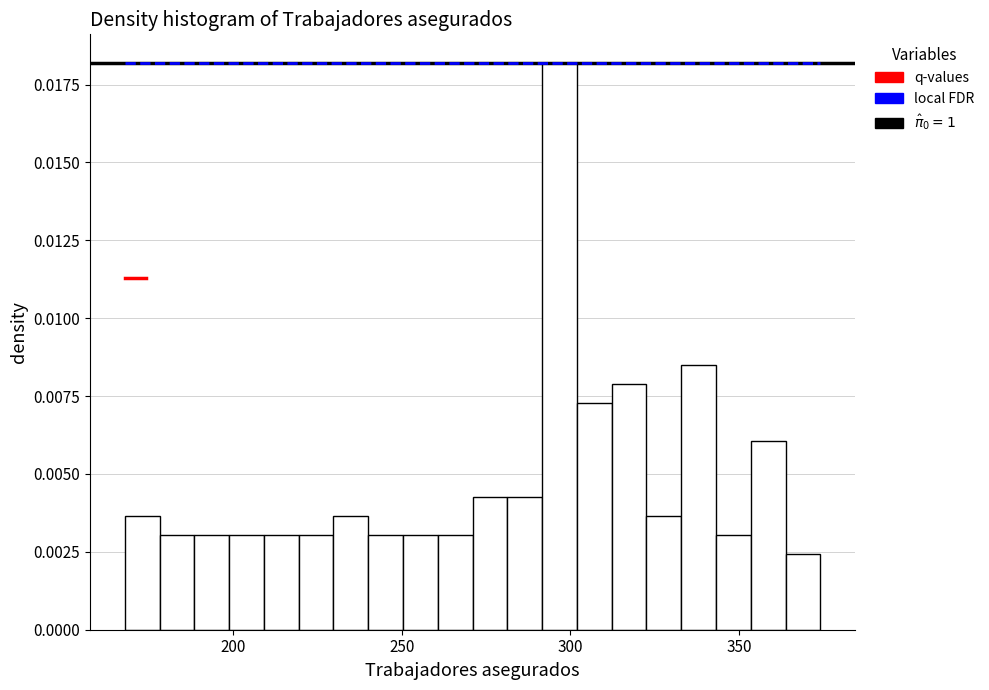

Read against the x-axis, roughly where is the centre of the tallest bar?

295